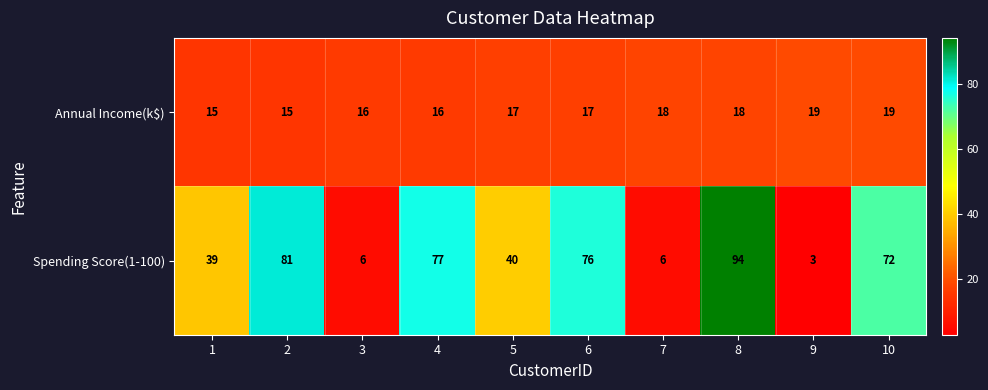

Is it true that Annual Income(k$) equals 11 at 7?

False